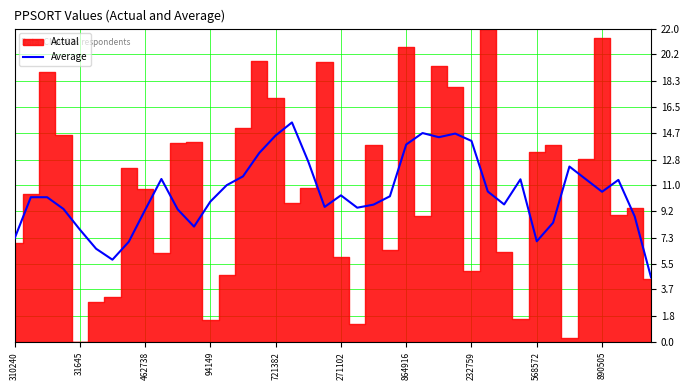

What is the highest value of the Average series?

15.4